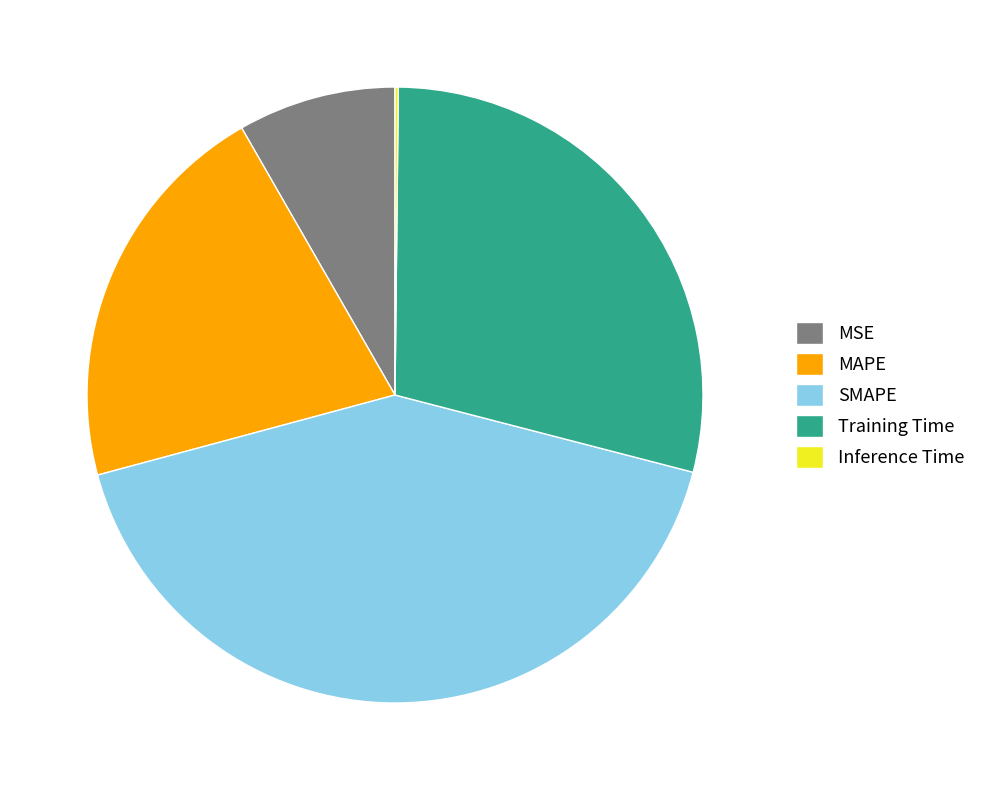

Combined, do MSE and MAPE account for over 50%?

No